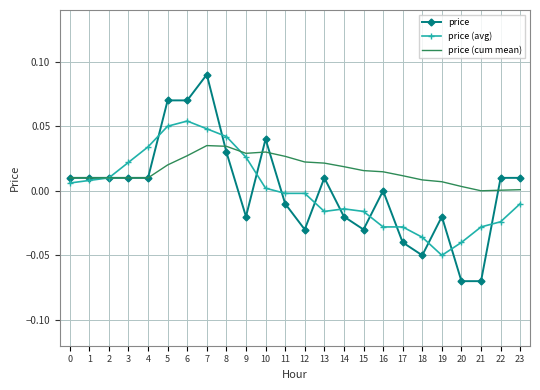

Rank the series by their maximum value, from lowest to highest.

price (cum mean), price (avg), price